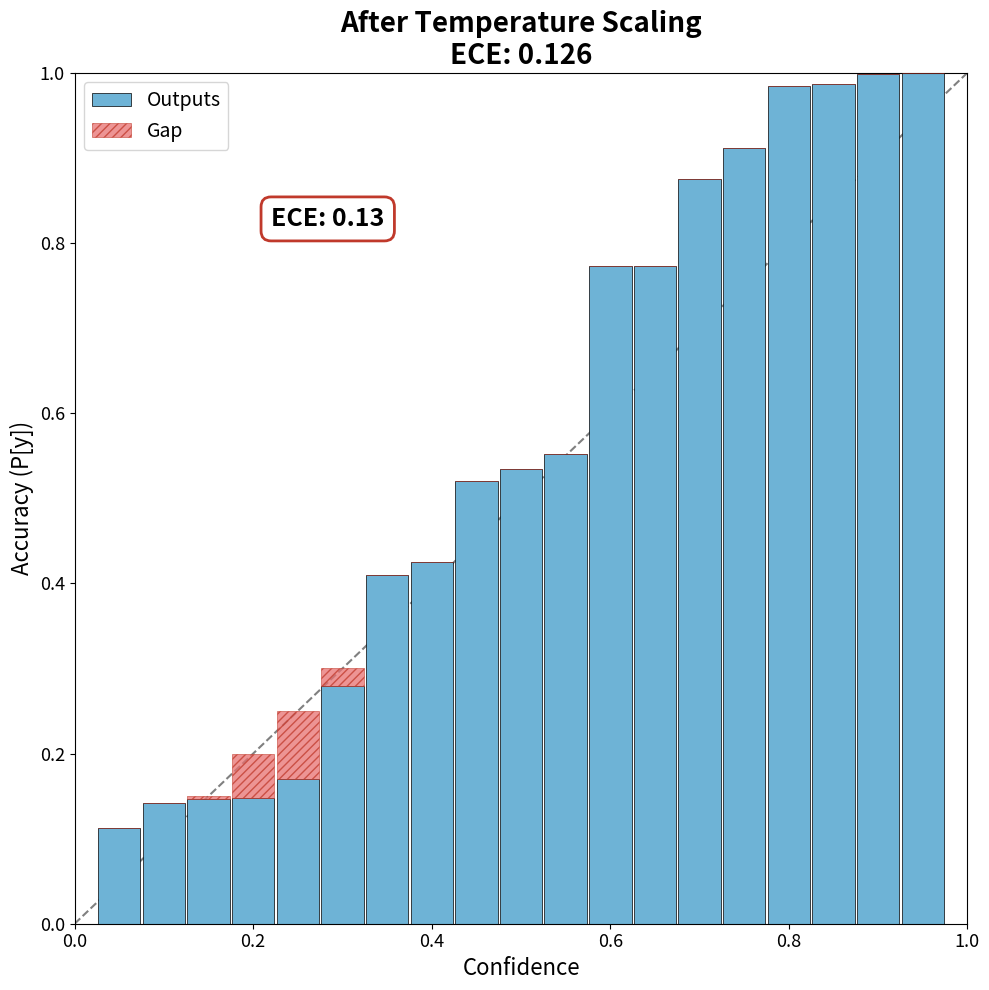

What are all the series names shown in the legend?

Outputs, Gap